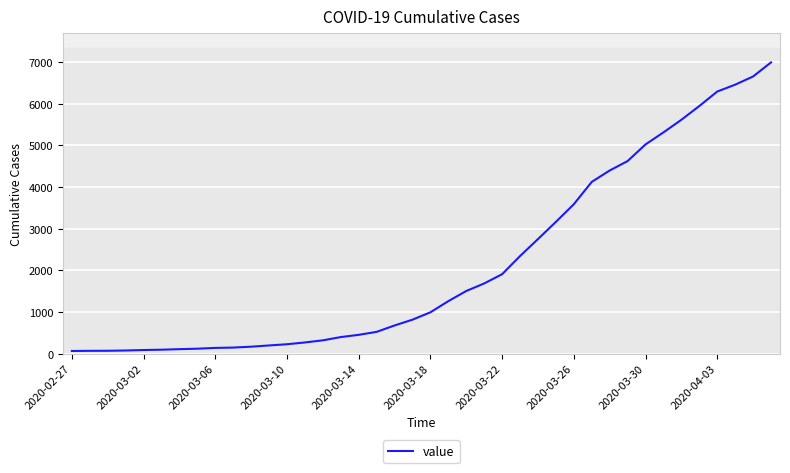

Is this an area chart (filled region under the line)?

No